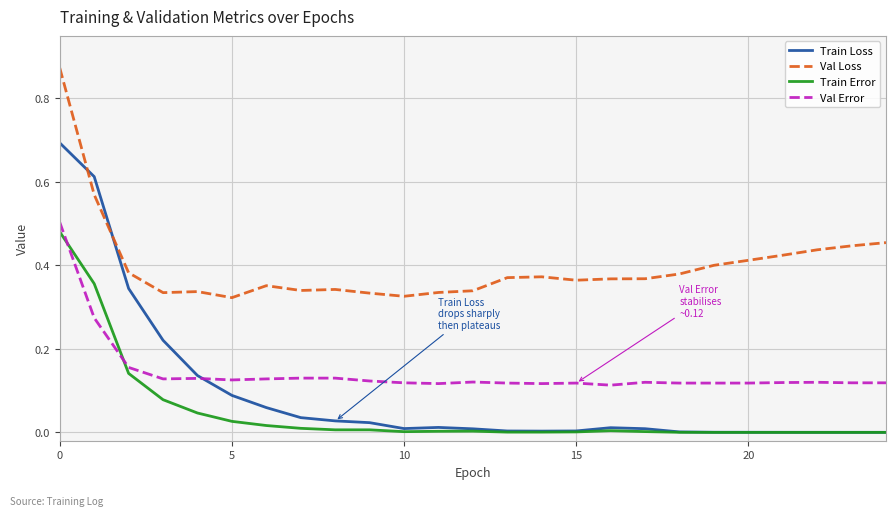

Which series has the largest total across all categories?

Val Loss